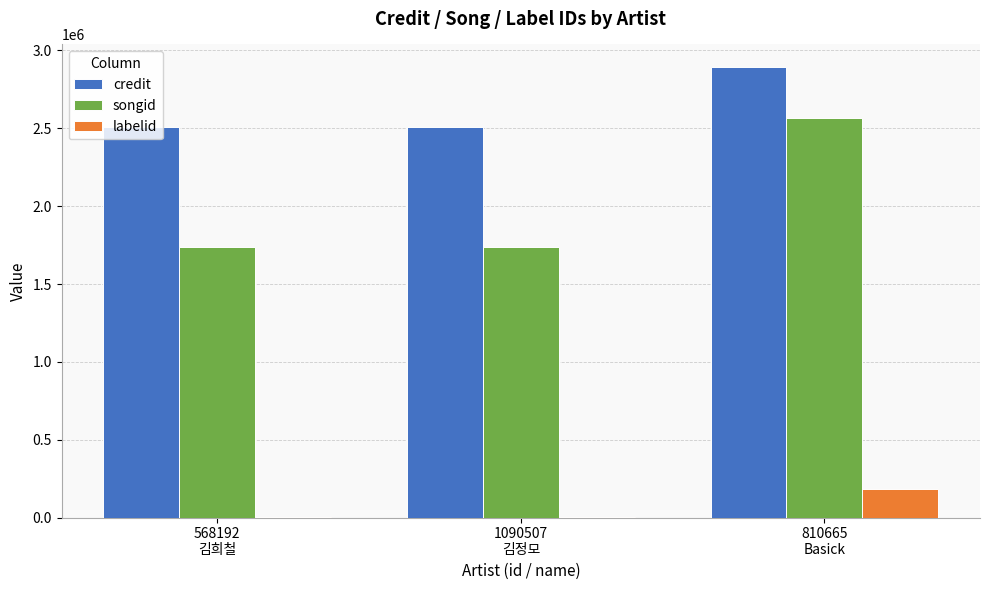

What is the sum of all credit values?

7905853